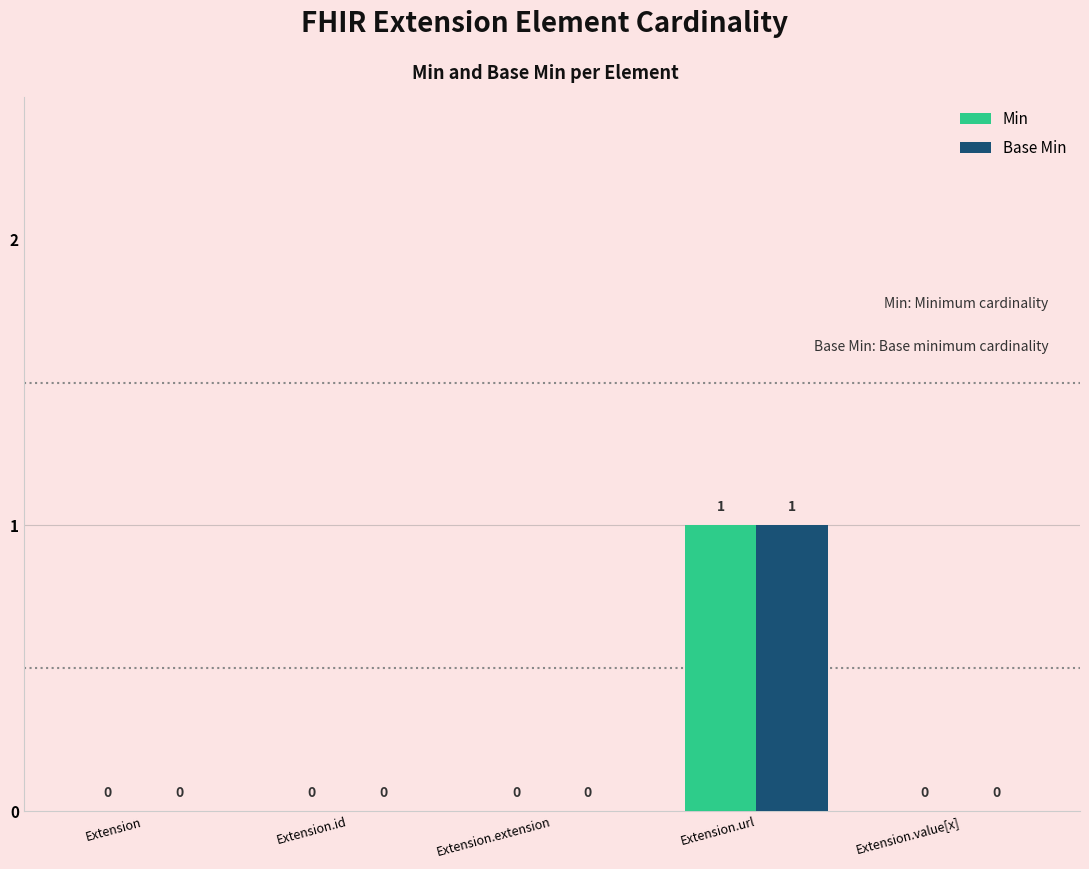

What is the sum of the Min values at Extension and Extension.url?

1